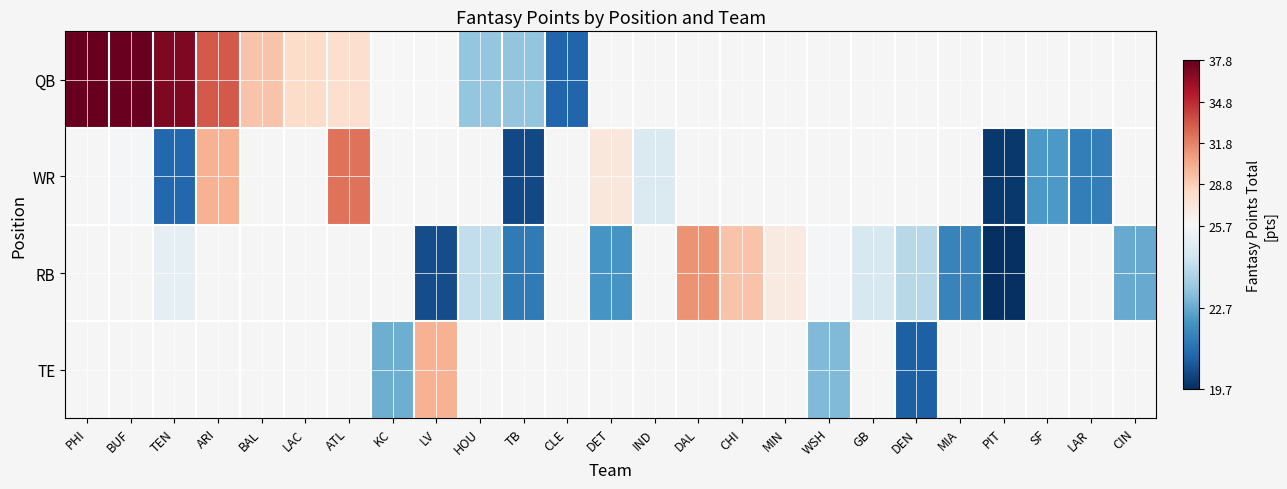

At KC, list the series in order from smallest to largest.

QB, WR, RB, TE